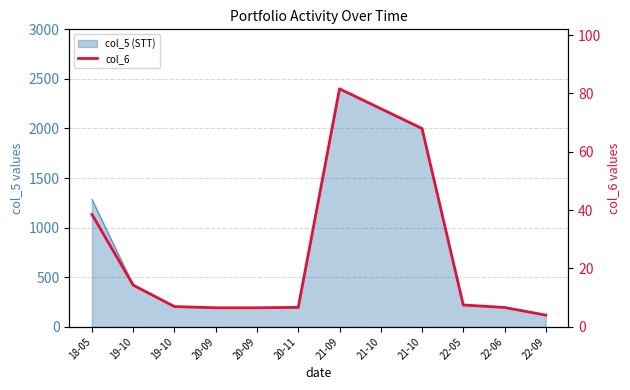

What is the label of the 8th point from the left?

21-10